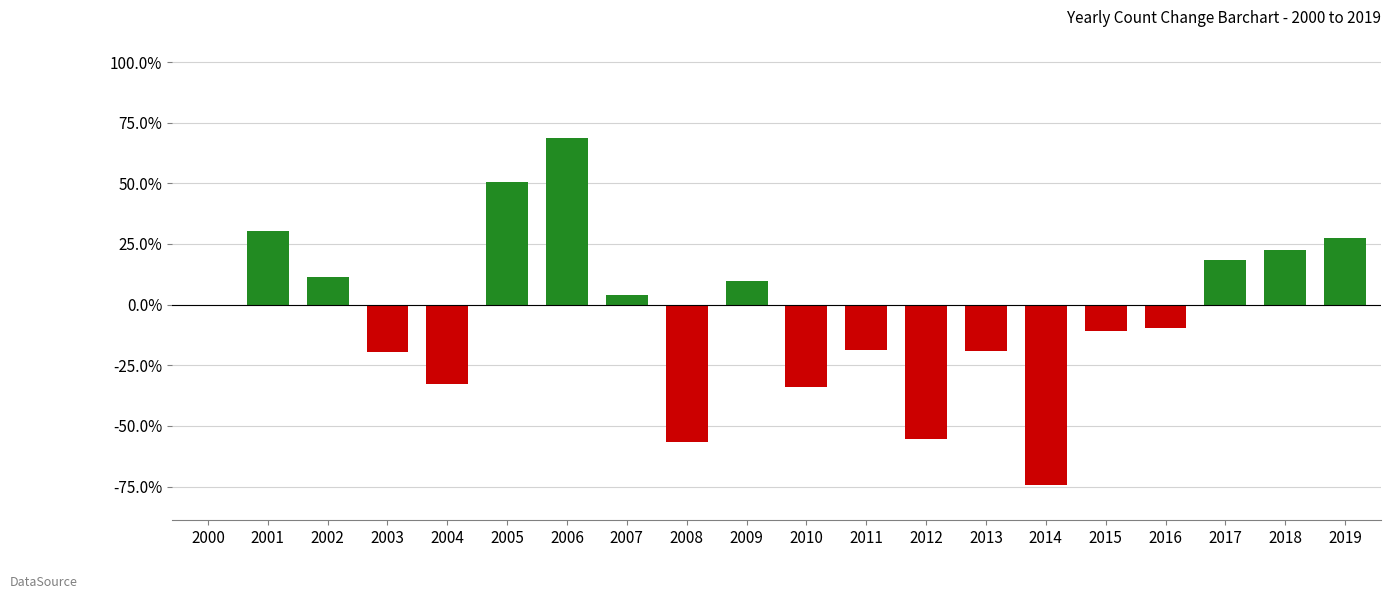

Are the bars horizontal?

No